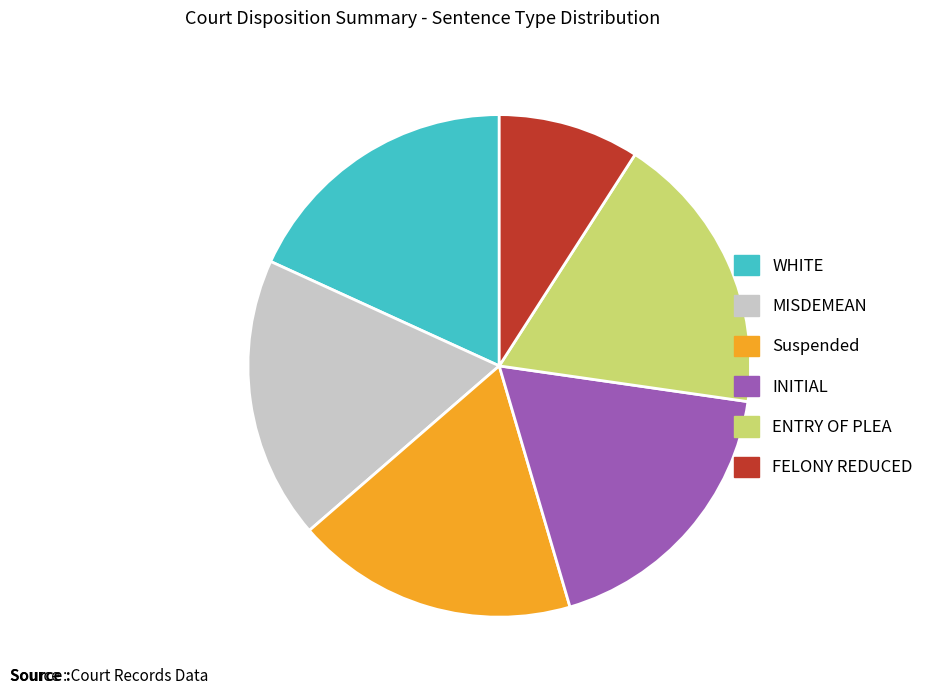

Which slice is the smallest?

FELONY REDUCED